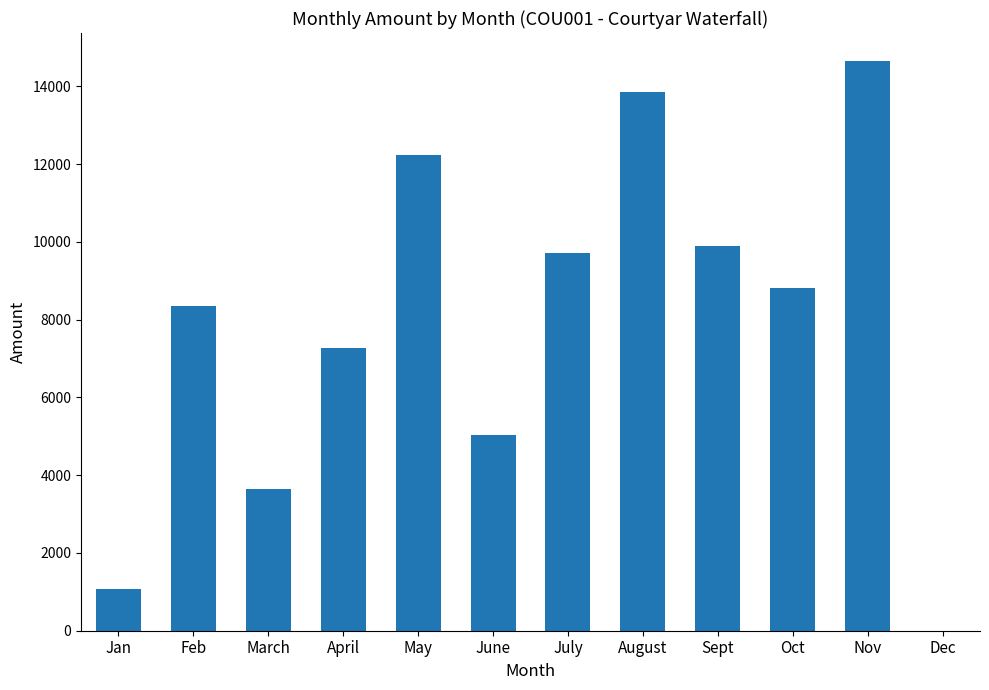

What is the sum of all values?

94538.7